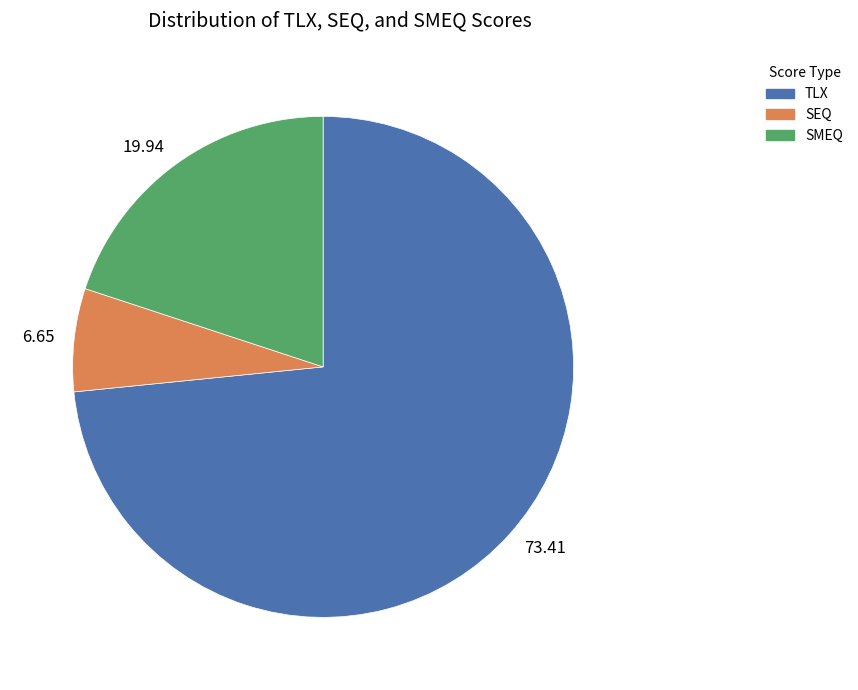

Rank the categories by value from lowest to highest.

SEQ, SMEQ, TLX